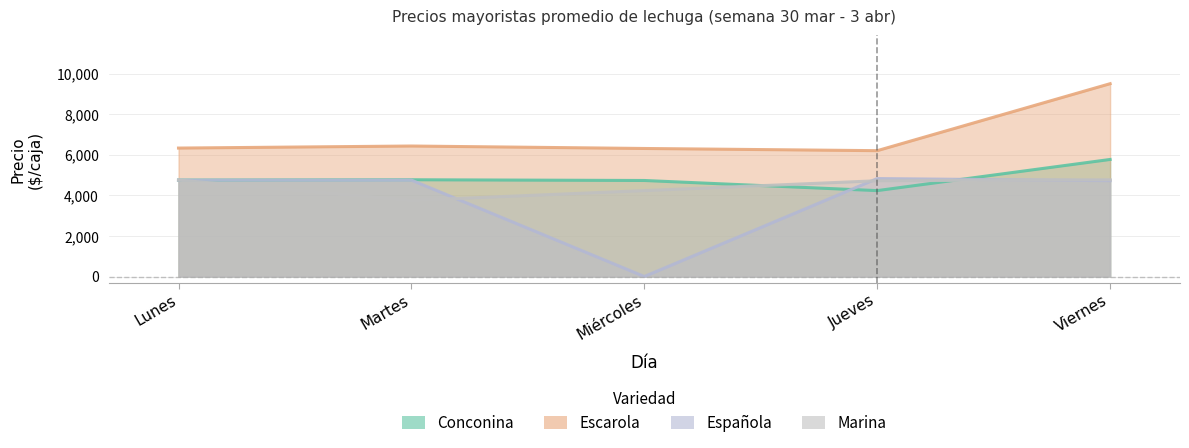

The Española series shows 4750 at Martes. True or false?

True